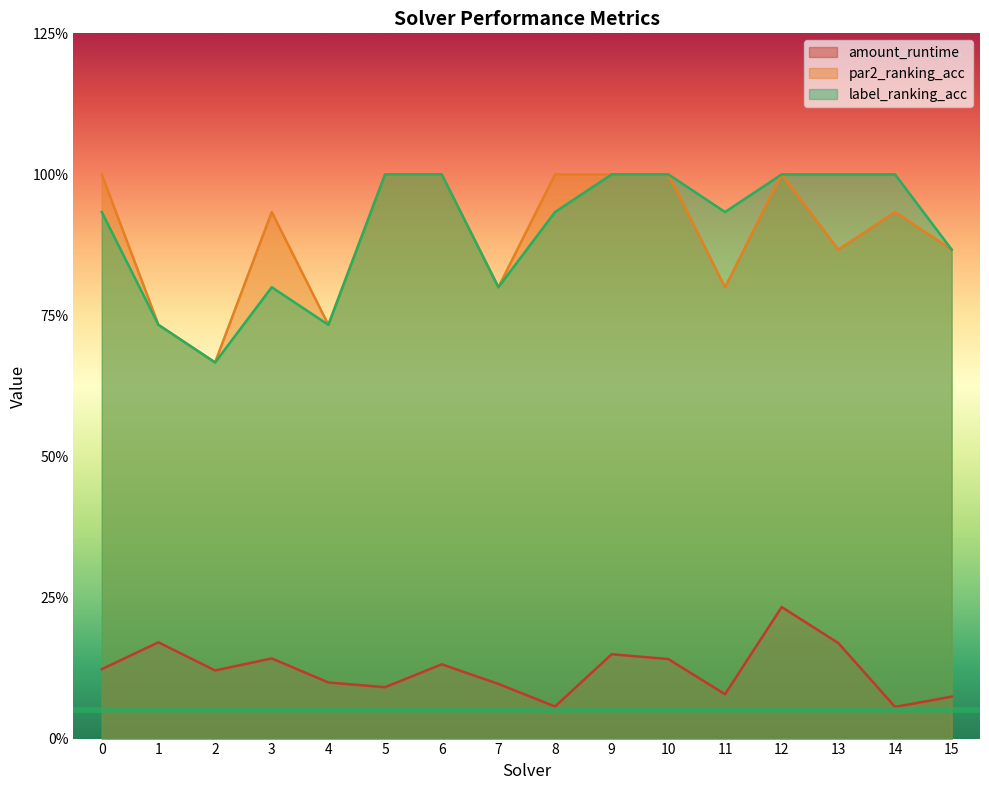

Reading right to left, extract all data points from this chart.

amount_runtime: 0.1	0.1	0.2	0.2	0.1	0.1	0.1	0.1	0.1	0.1	0.1	0.1	0.1	0.1	0.2	0.1
par2_ranking_acc: 0.9	0.9	0.9	1.0	0.8	1.0	1.0	1.0	0.8	1.0	1.0	0.7	0.9	0.7	0.7	1.0
label_ranking_acc: 0.9	1.0	1.0	1.0	0.9	1.0	1.0	0.9	0.8	1.0	1.0	0.7	0.8	0.7	0.7	0.9